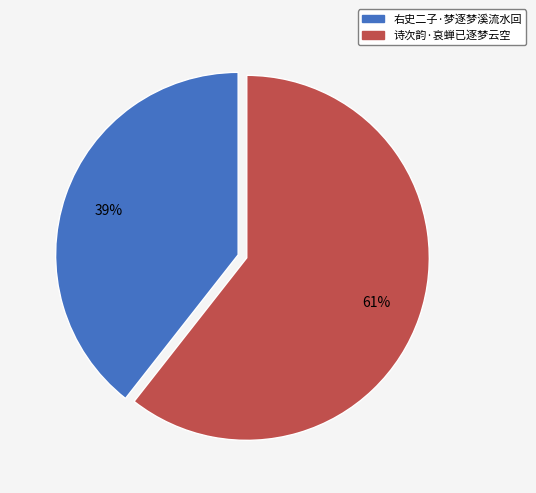

To the nearest percent, what is the average slice percentage?

50%